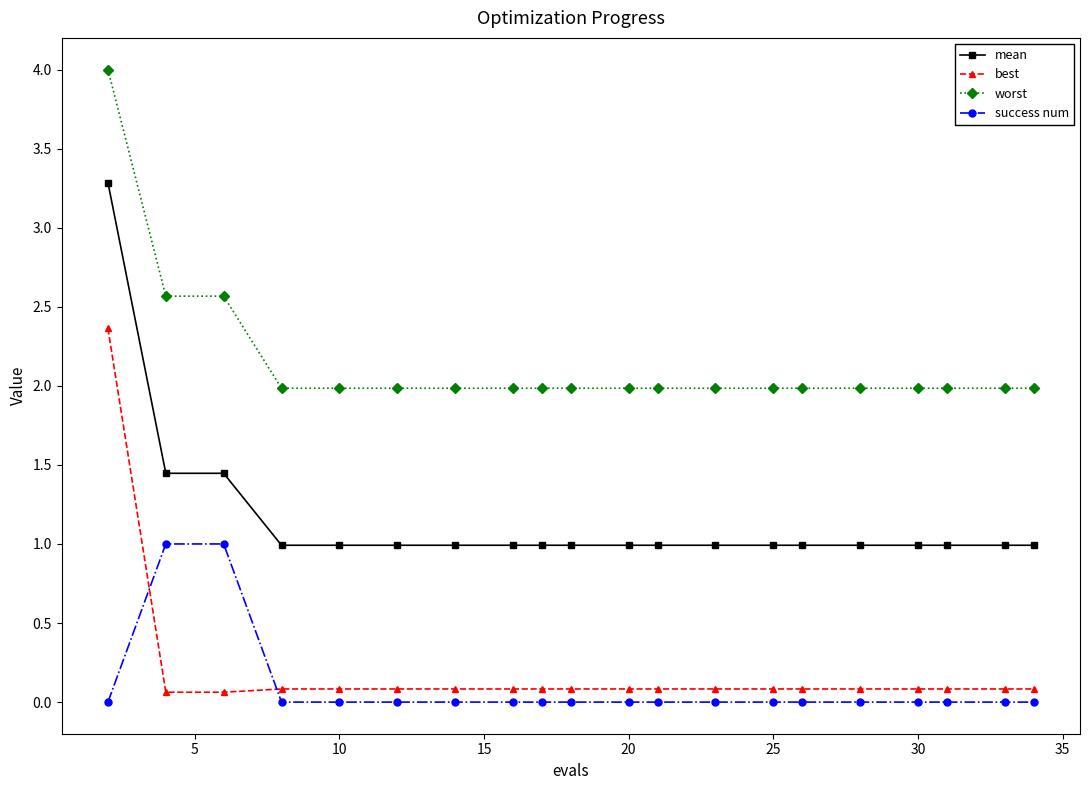

What is the value of the mean point at the 16th from the left?

1.0